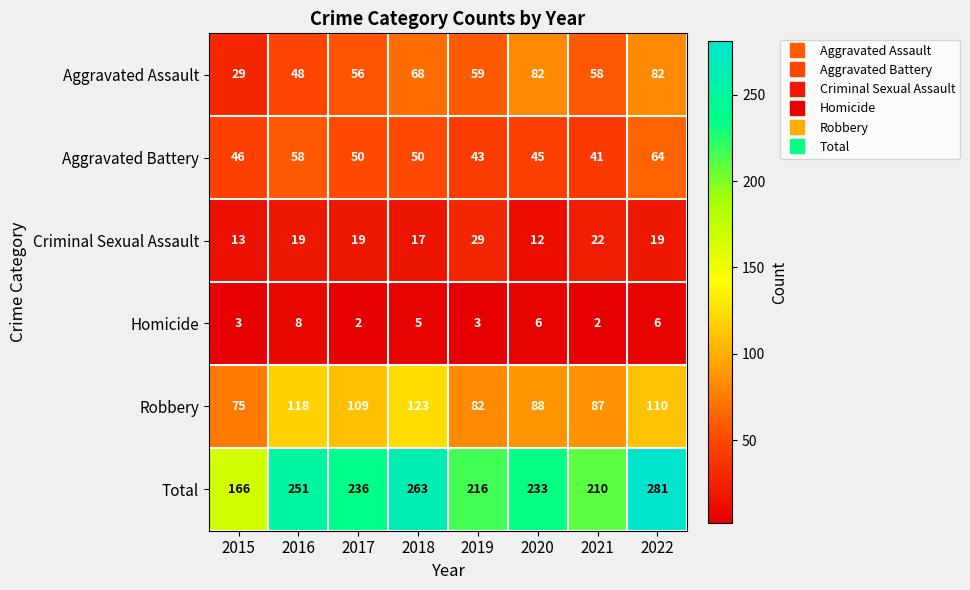

The value of Aggravated Assault at 2021 is 104. True or false?

False